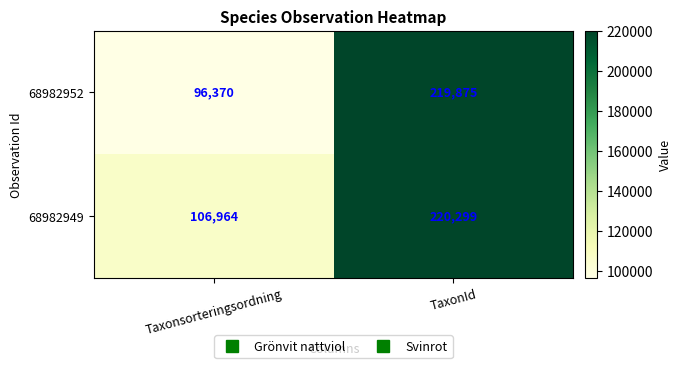

At which category is the sum across all series the highest?

TaxonId